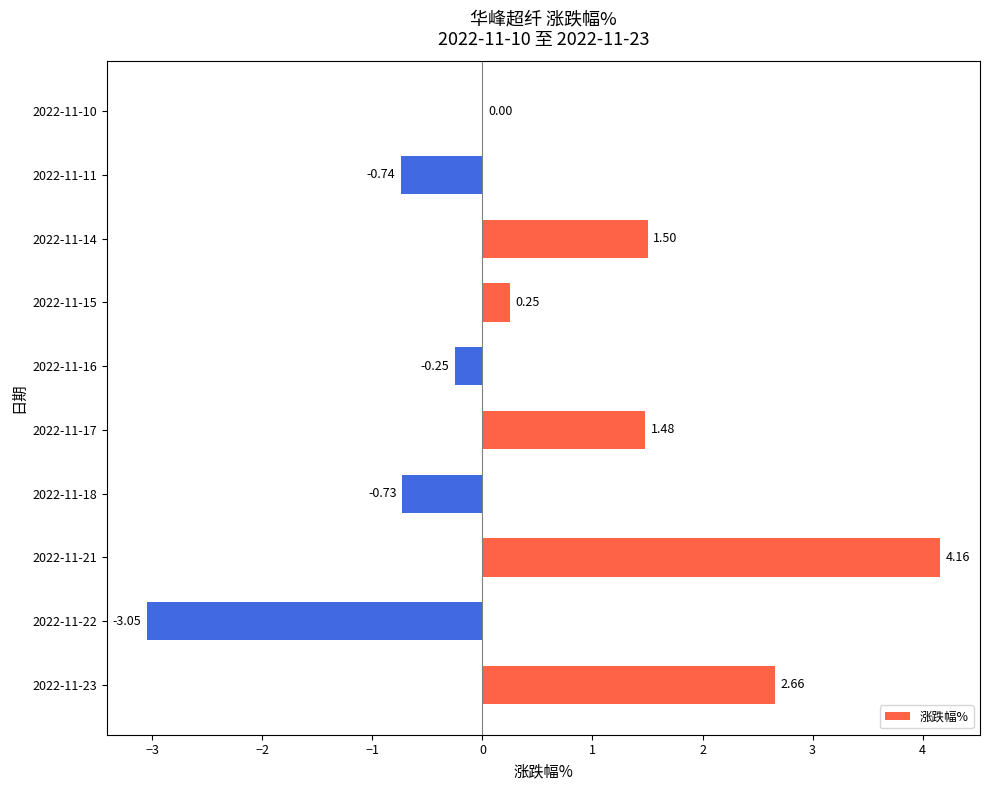

What is the sum of all values?

5.3